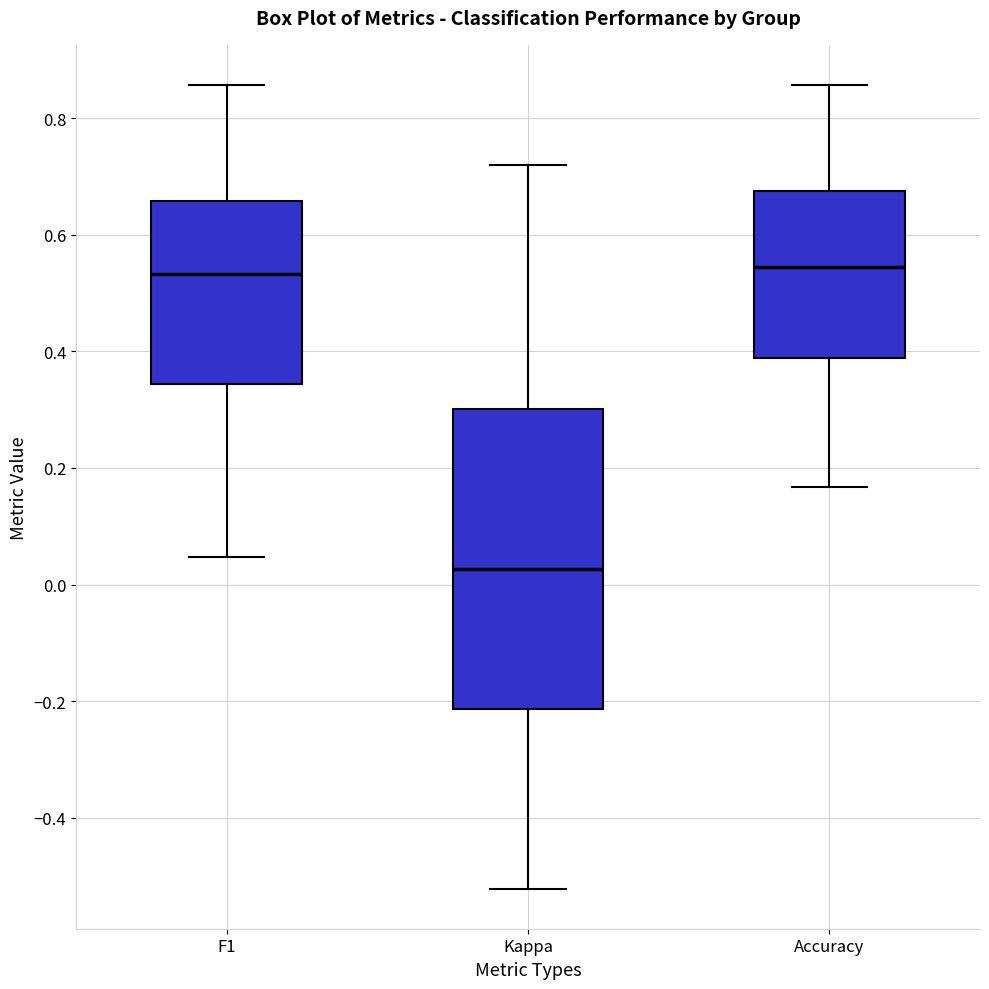

Reading left to right, transcribe this box plot: for each box, give where its median line is, the range the box spans, and where its two whiskers end, as read against the y-axis. The values are not printed on the chart, so give them approximately, as read against the axis.

F1: median 0.54, box 0.34 to 0.66, whiskers 0.04 to 0.86
Kappa: median 0.02, box -0.22 to 0.30, whiskers -0.52 to 0.72
Accuracy: median 0.54, box 0.38 to 0.68, whiskers 0.16 to 0.86